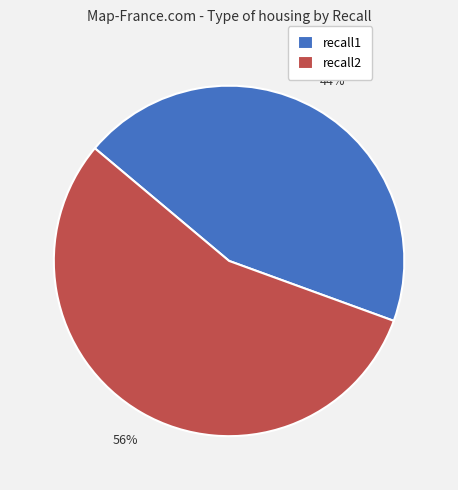

To the nearest percent, what percentage of the pie is recall2?

56%